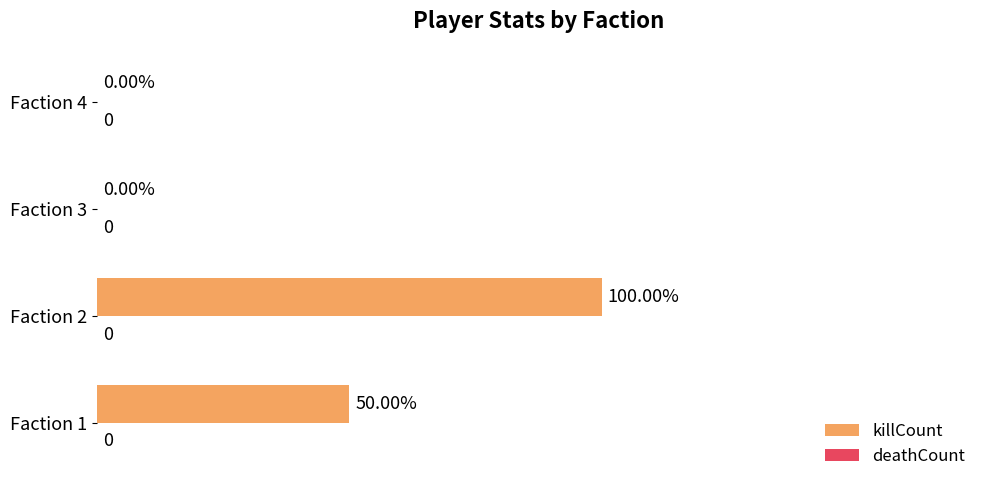

What is the sum of all values?

6